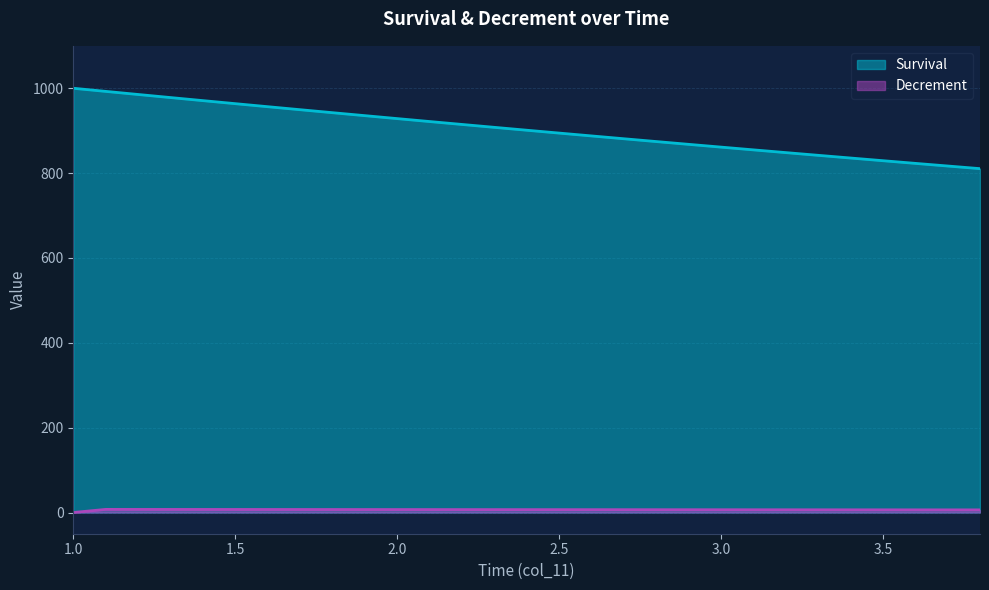

Reading left to right, extract all data points from this chart.

Survival: 1.0=1000.0	1.1=992.7	1.2=985.3	1.3=978.1	1.4=970.9	1.5=963.7	1.6=956.6	1.7=949.5	1.8=942.4	1.9=935.4	2.0=928.5	2.1=921.6	2.2=914.7	2.3=907.9	2.4=901.1	2.5=894.4	2.6=887.7	2.7=881.0	2.8=874.4	2.9=867.8	3.0=861.3	3.1=854.8	3.2=848.4	3.3=841.9	3.4=835.6	3.5=829.3	3.6=823.0	3.7=816.7	3.8=810.5
Decrement: 1.0=0.0	1.1=7.3	1.2=7.3	1.3=7.3	1.4=7.2	1.5=7.2	1.6=7.1	1.7=7.1	1.8=7.0	1.9=7.0	2.0=7.0	2.1=6.9	2.2=6.9	2.3=6.8	2.4=6.8	2.5=6.7	2.6=6.7	2.7=6.7	2.8=6.6	2.9=6.6	3.0=6.5	3.1=6.5	3.2=6.4	3.3=6.4	3.4=6.4	3.5=6.3	3.6=6.3	3.7=6.2	3.8=6.2